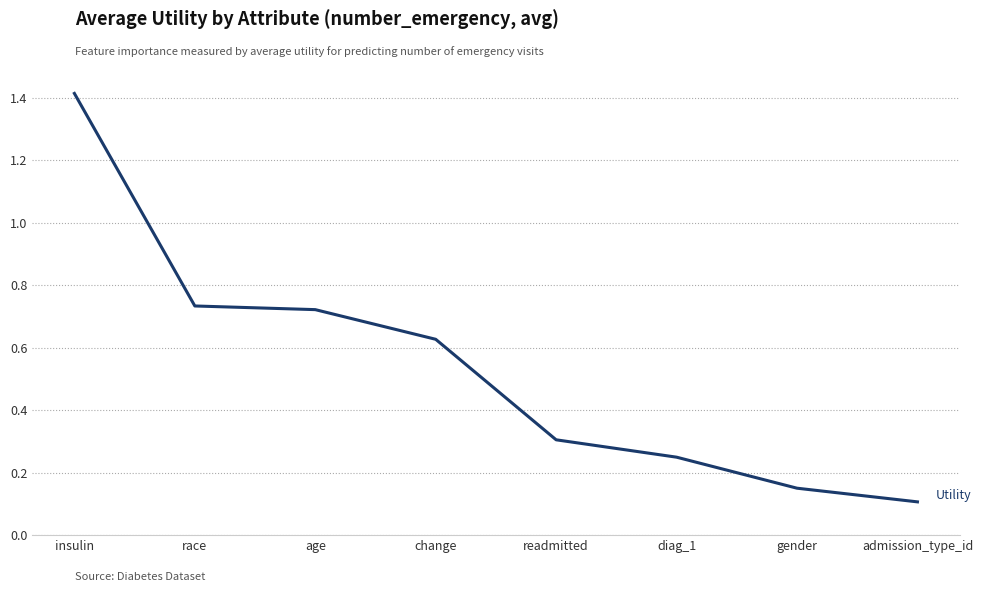

What position from the right is diag_1?

3